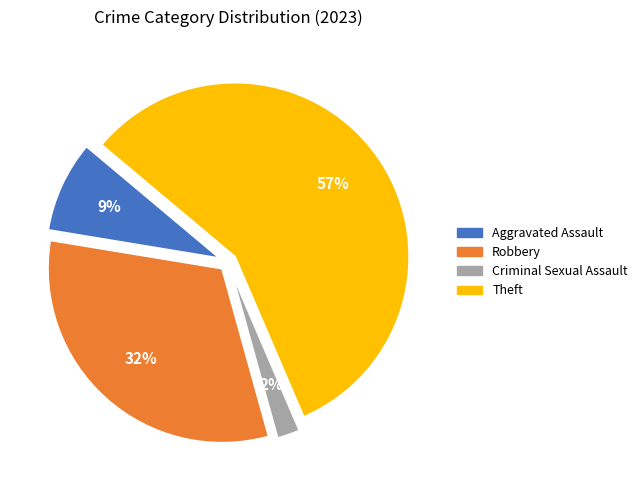

Count the number of slices in the pie.

4